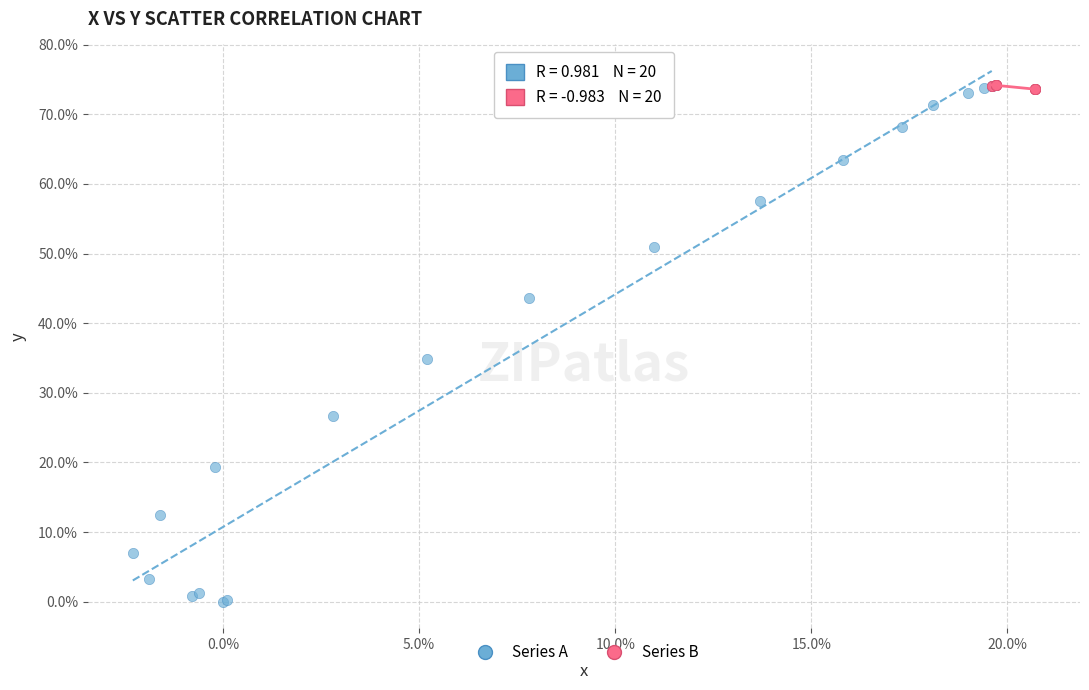

Which series reaches the minimum Y coordinate?

Series A